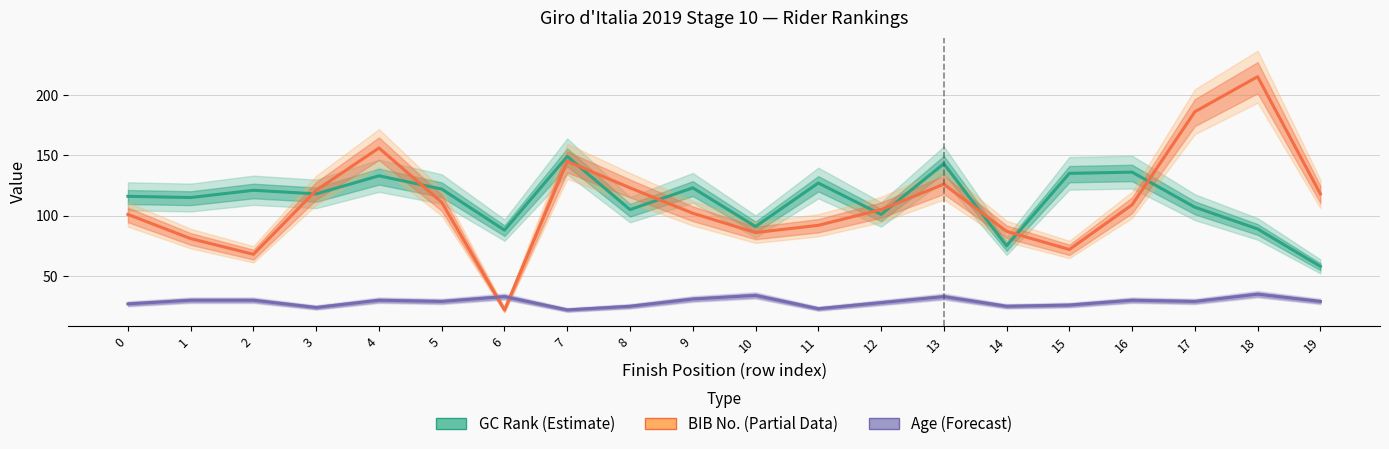

Which series ends up on top after the final intersection of BIB Number and GC Rank?

BIB Number